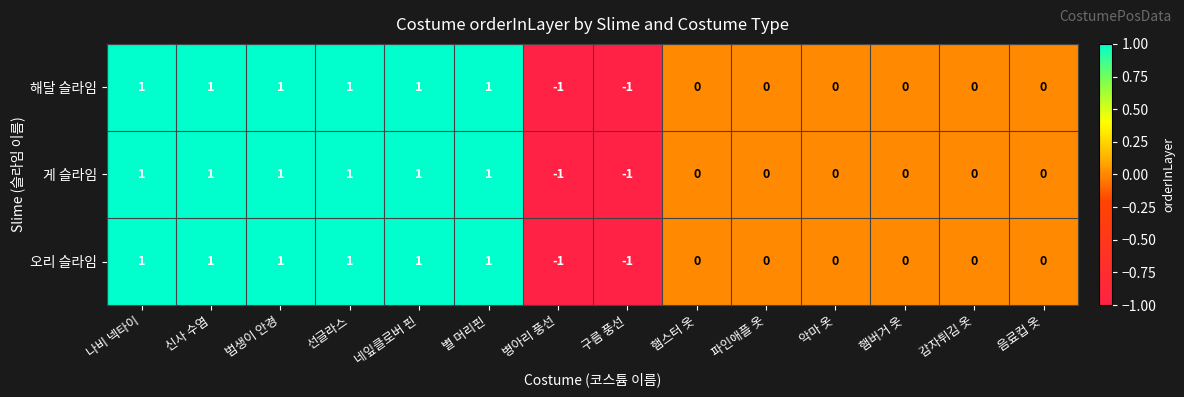

Is the value of 게 슬라임 at 구름 풍선 greater than the value of 오리 슬라임 at 파인애플 옷?

No